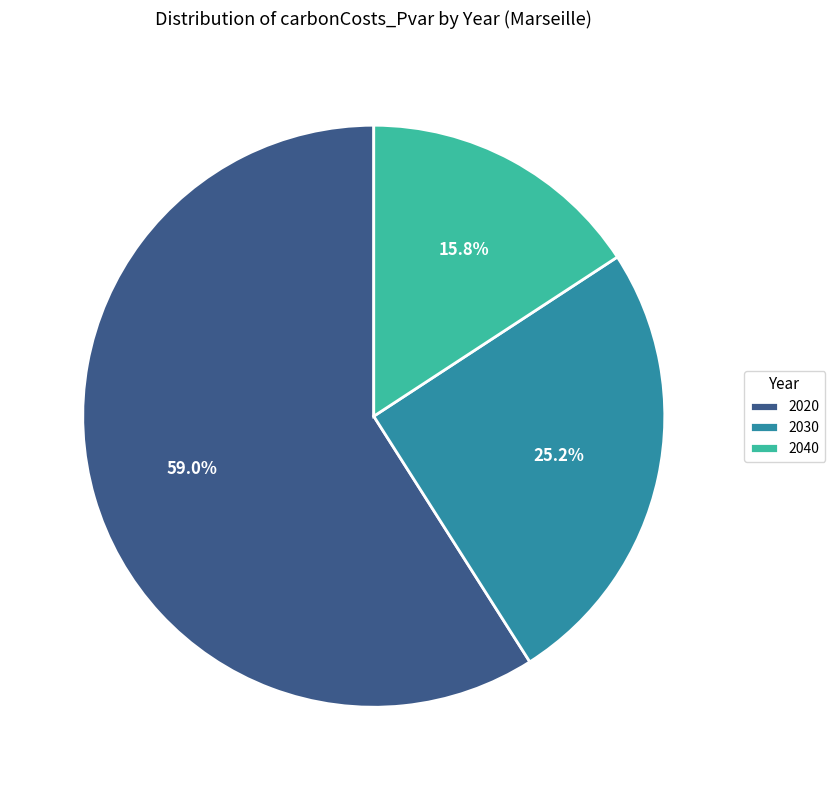

Approximately how many times larger is the value at 2030 compared to 2040?

1.6